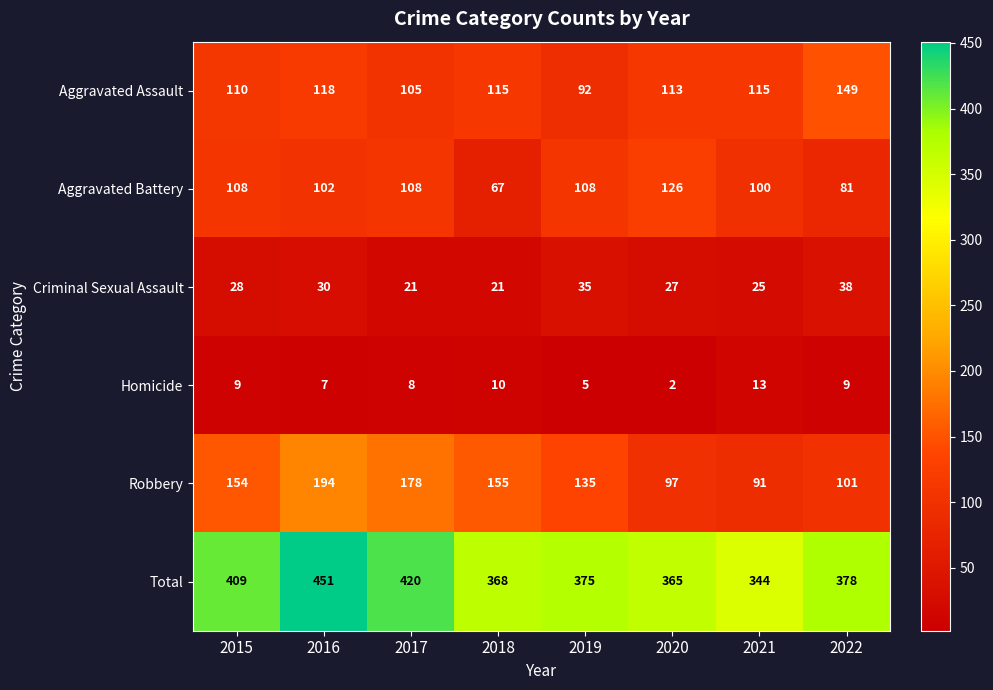

How many series are shown in this chart?

6